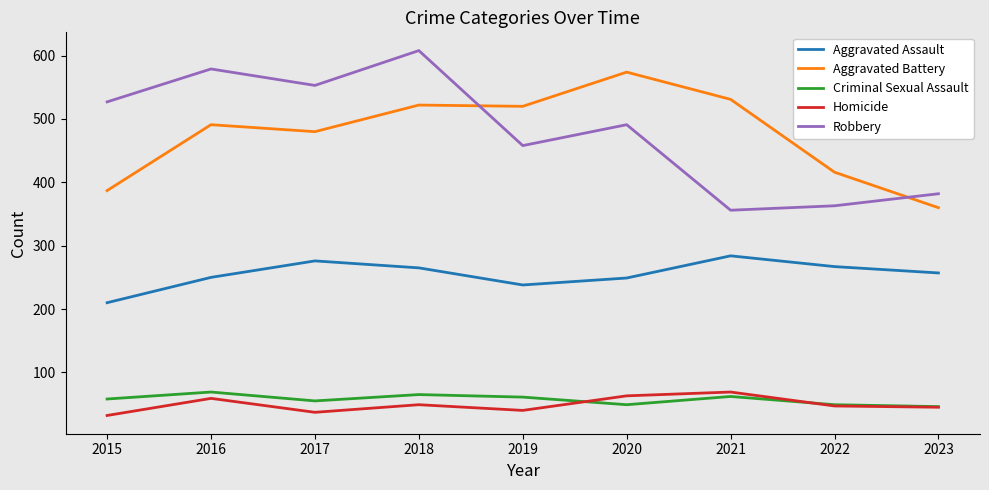

At which category does the chart reach its peak across all series?

2018